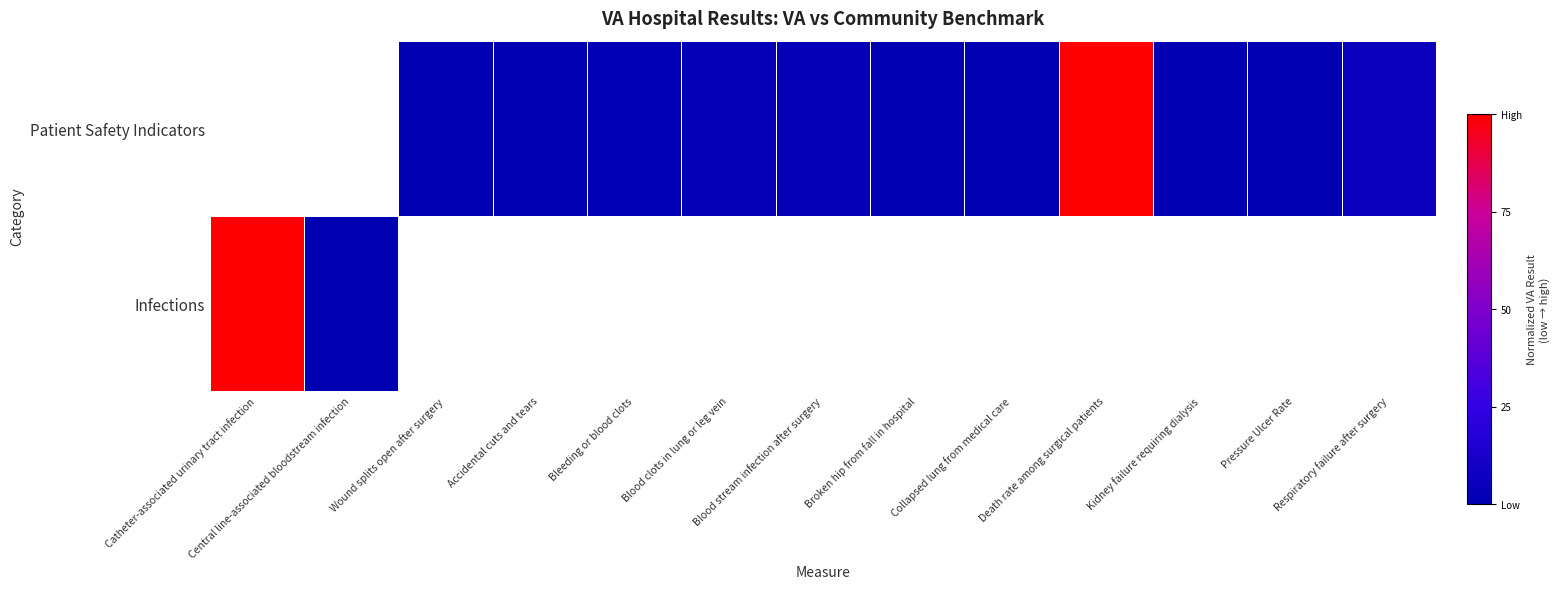

Which category has the lowest value across all series?

Central line-associated bloodstream infection